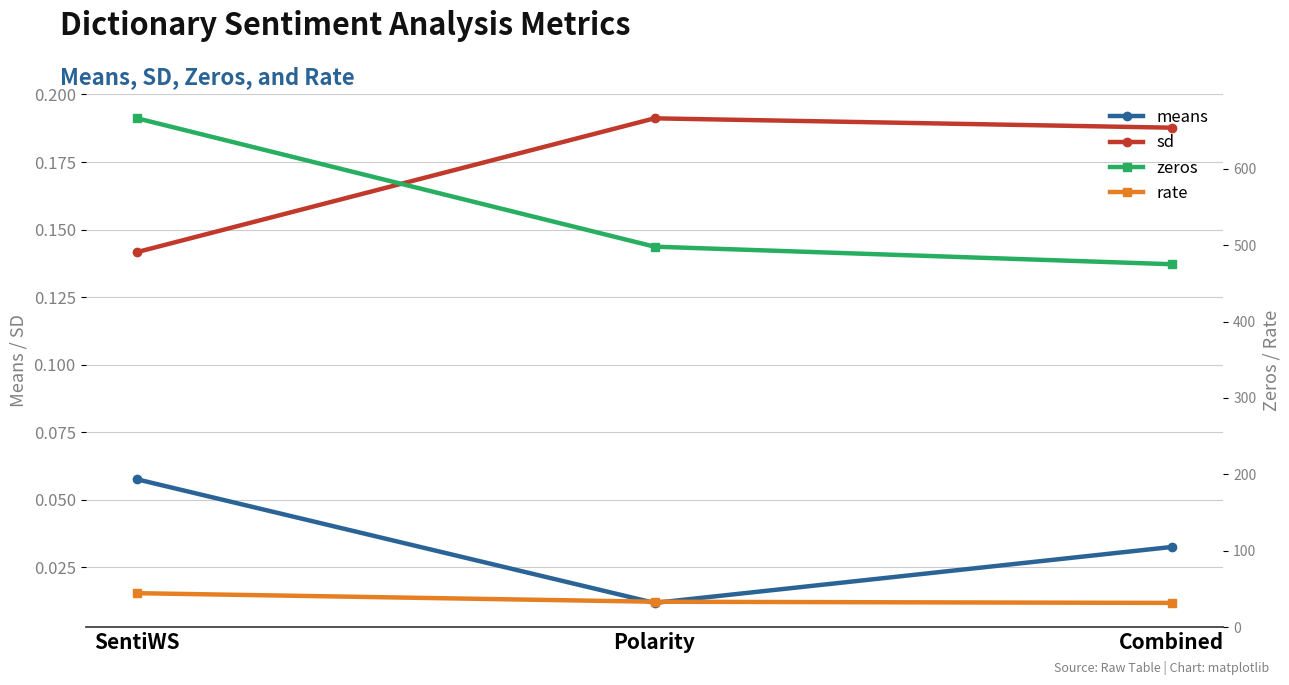

Count the number of categories in the chart.

3